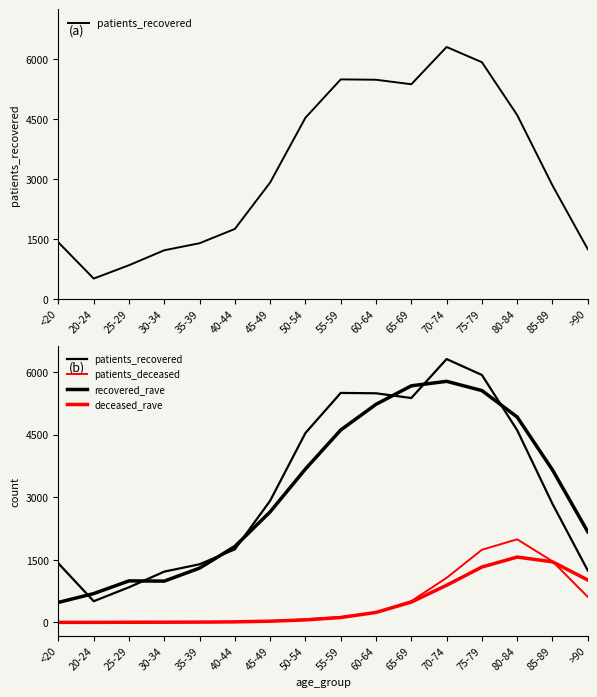

True or false: recovered_rave has a value of 4920.5 at 80-84.

True